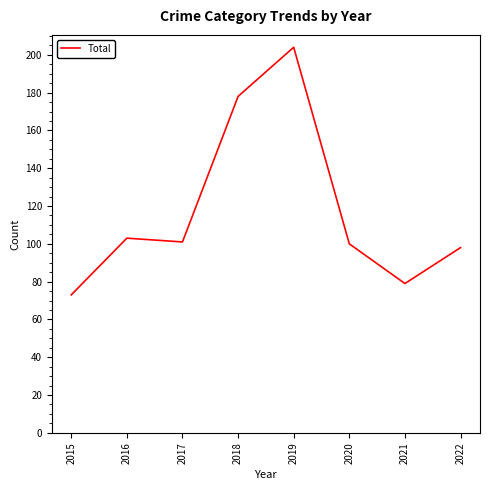

Where does the data first go above 101?

2016